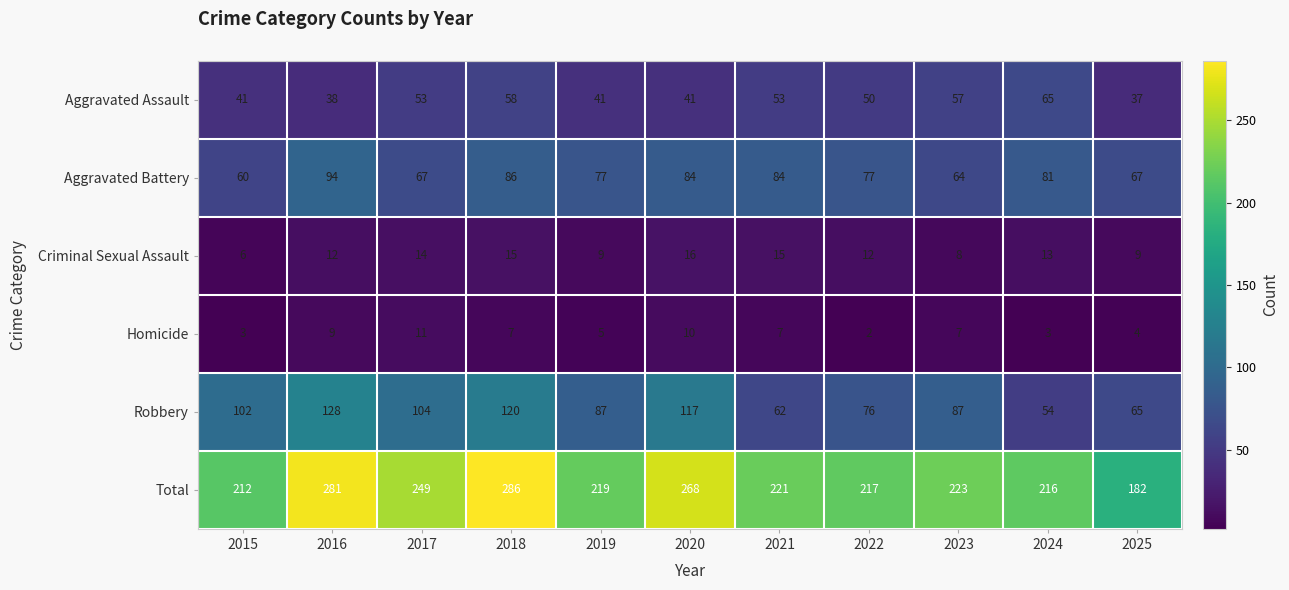

Is the value of Total at 2018 greater than the value of Criminal Sexual Assault at 2024?

Yes